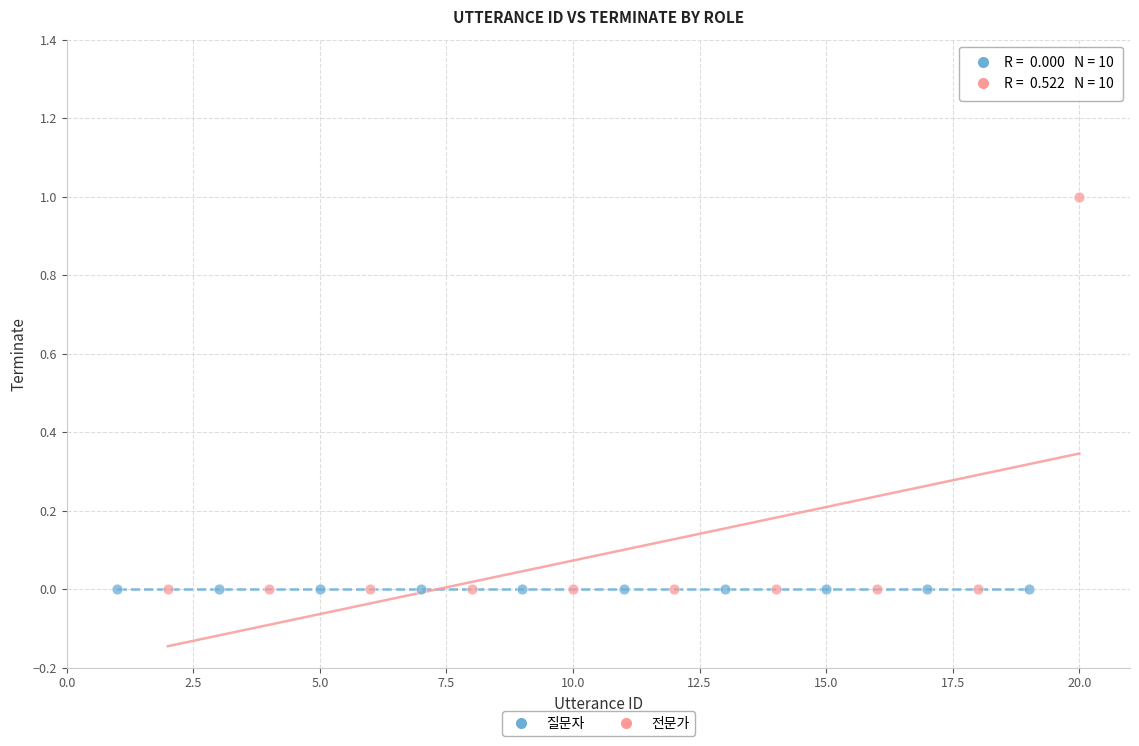

Which series reaches the maximum Y coordinate?

전문가